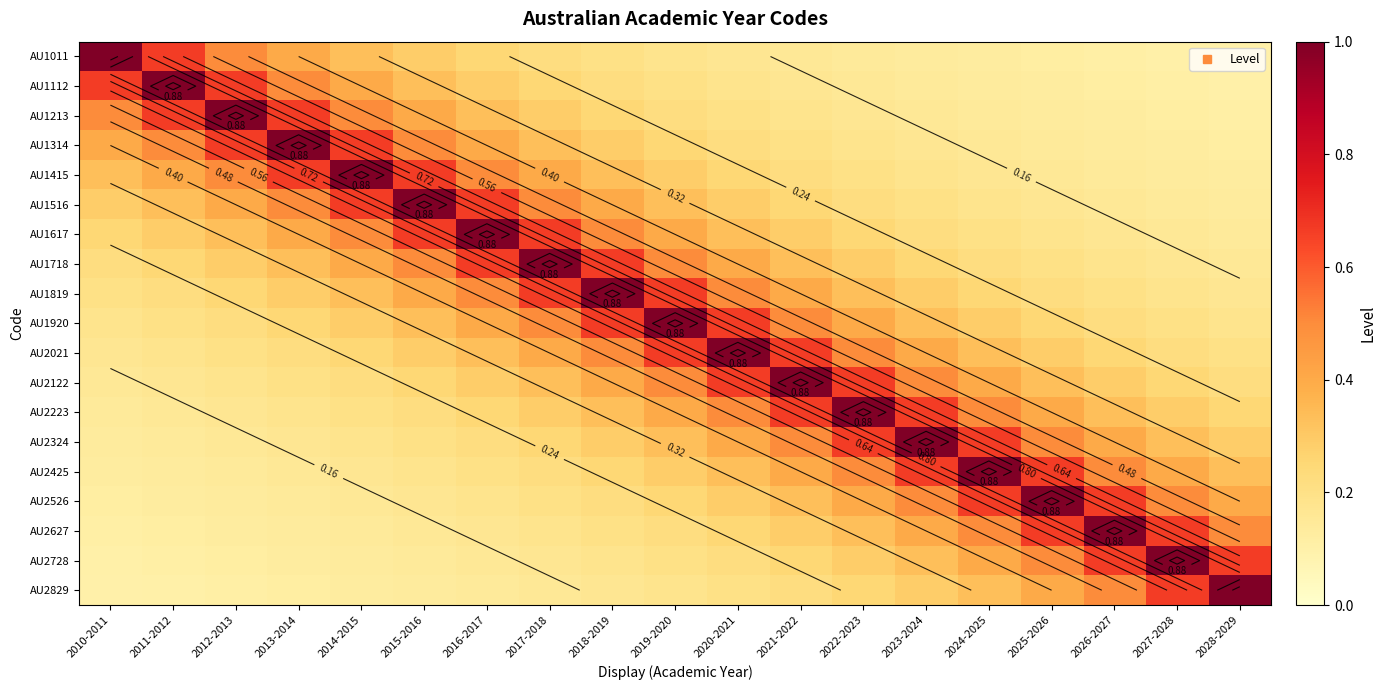

Is the value of AU1617 at 2016-2017 greater than the value of AU1011 at 2025-2026?

Yes